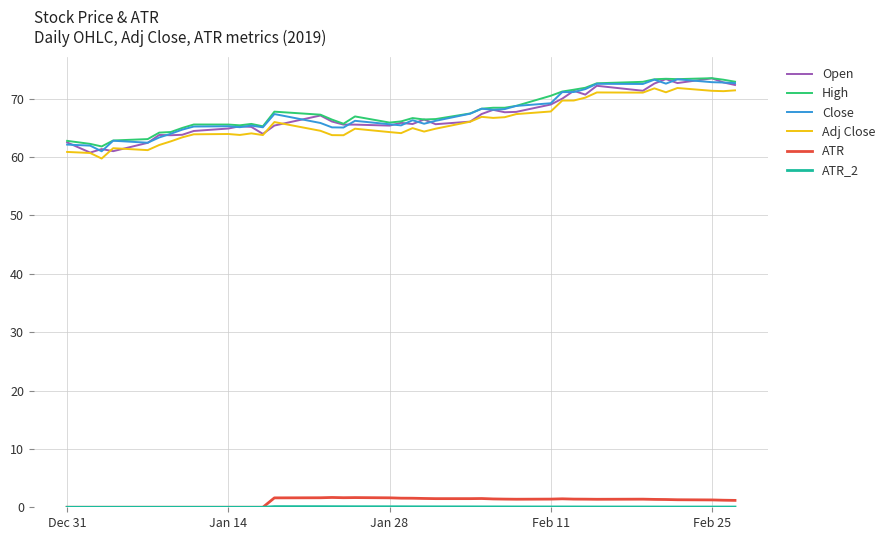

What is the highest value of the Close series?

73.3